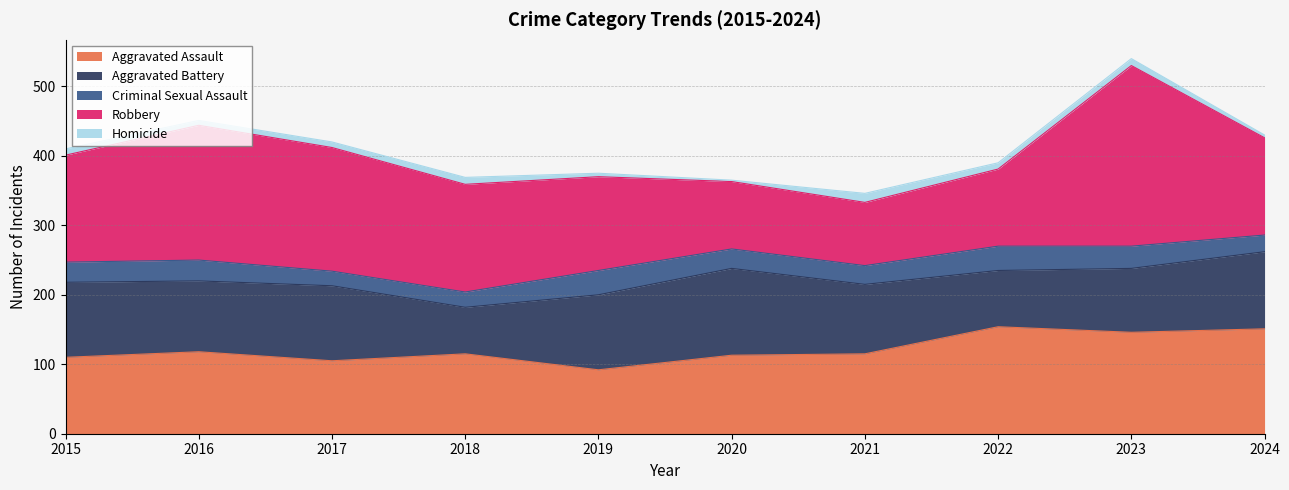

Reading left to right, list all the values displayed in this chart.

Aggravated Assault: 2015=110	2016=118	2017=105	2018=115	2019=92	2020=113	2021=115	2022=154	2023=146	2024=151
Aggravated Battery: 2015=108	2016=102	2017=108	2018=67	2019=108	2020=125	2021=100	2022=81	2023=92	2024=111
Criminal Sexual Assault: 2015=29	2016=30	2017=21	2018=22	2019=35	2020=28	2021=27	2022=35	2023=32	2024=24
Robbery: 2015=154	2016=194	2017=178	2018=155	2019=135	2020=97	2021=91	2022=111	2023=260	2024=140
Homicide: 2015=9	2016=7	2017=8	2018=10	2019=5	2020=2	2021=13	2022=9	2023=10	2024=4